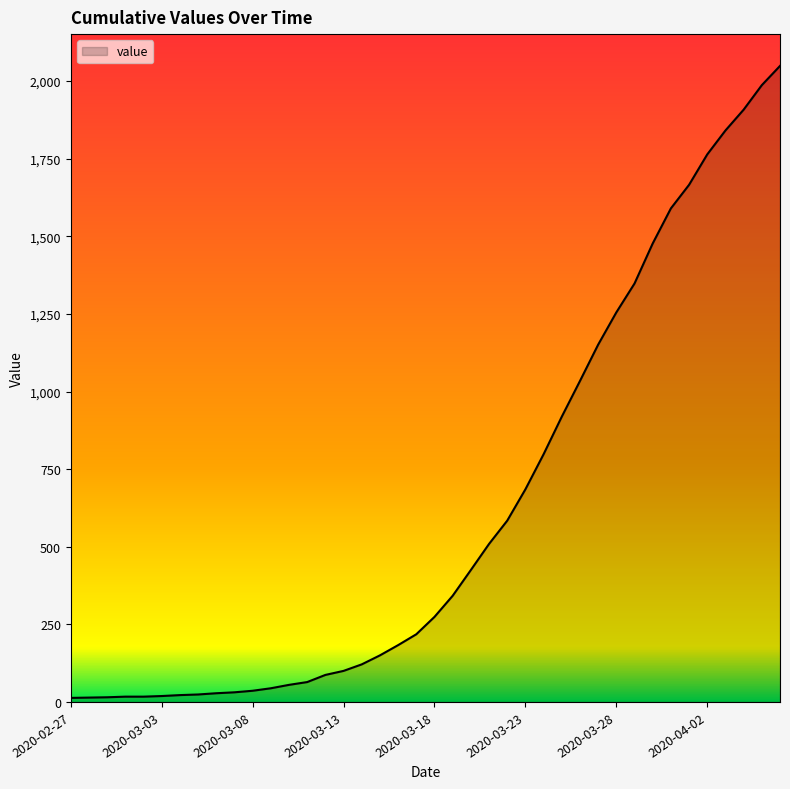

What is the difference between the maximum and minimum values?

2036